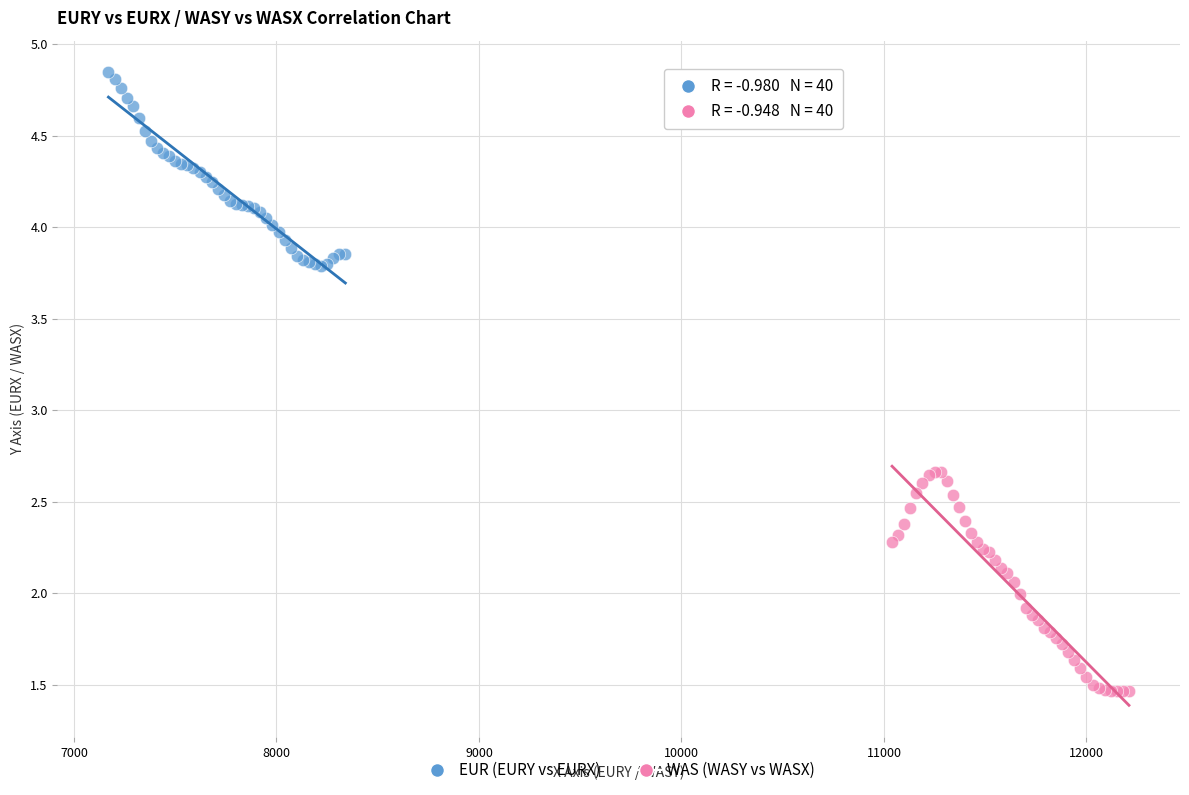

What are all the series names shown in the legend?

EUR (EURY vs EURX), WAS (WASY vs WASX)